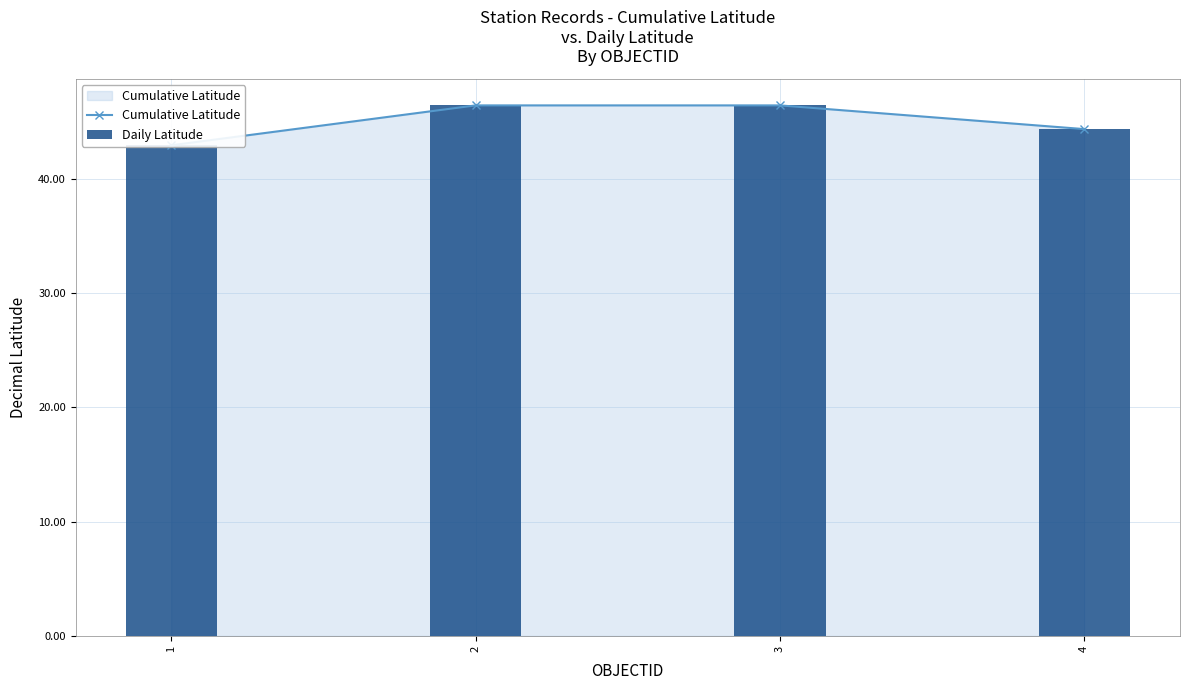

True or false: Cumulative Latitude has a value of 44.4 at 4.

True